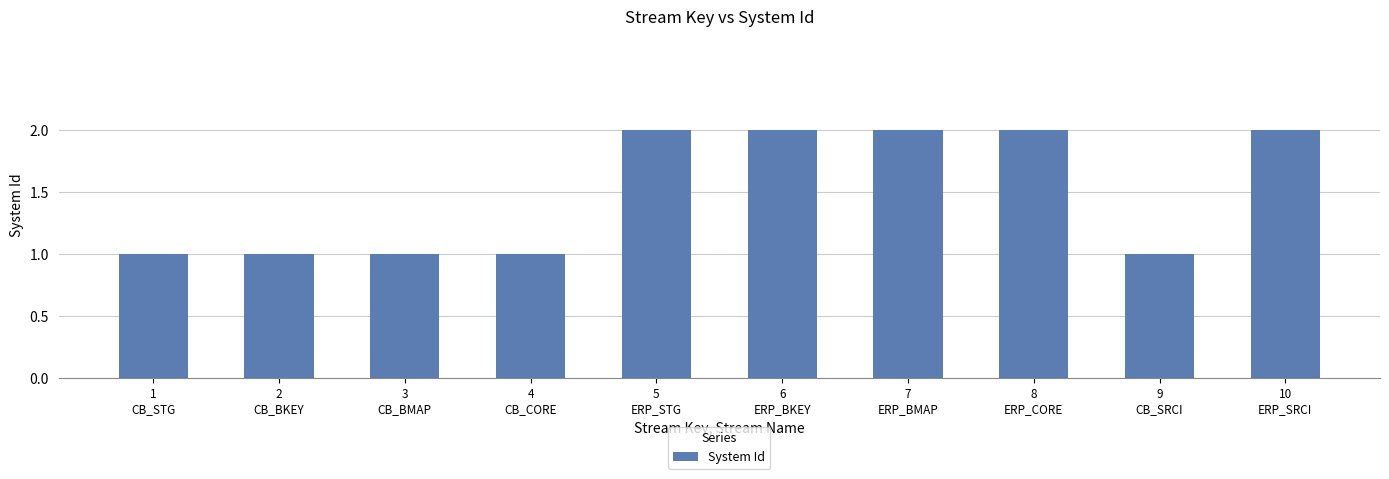

What is the sum of all values?

15